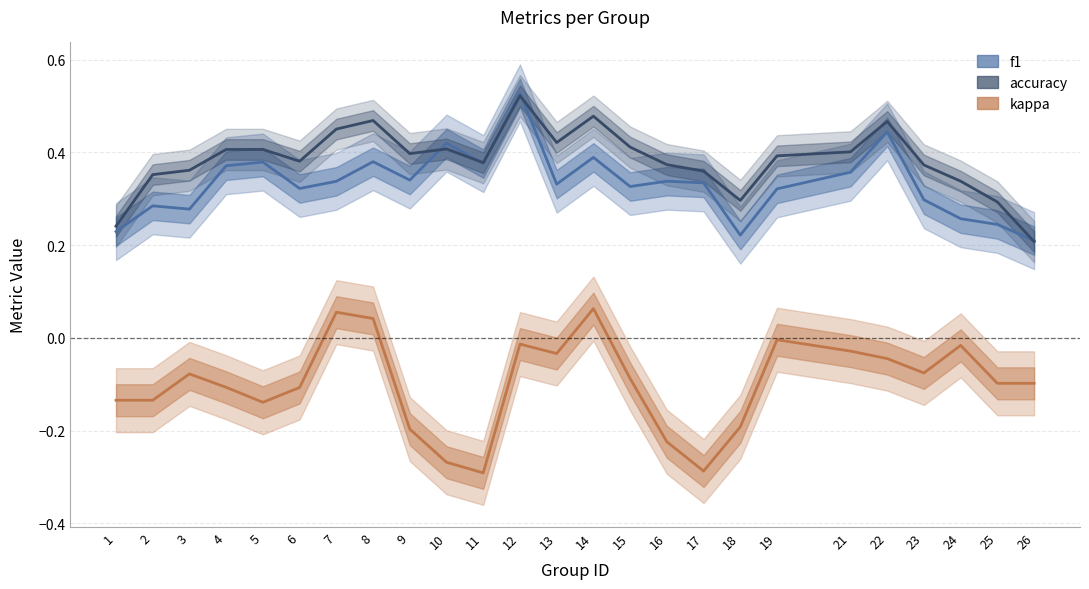

Count the number of categories in the chart.

25